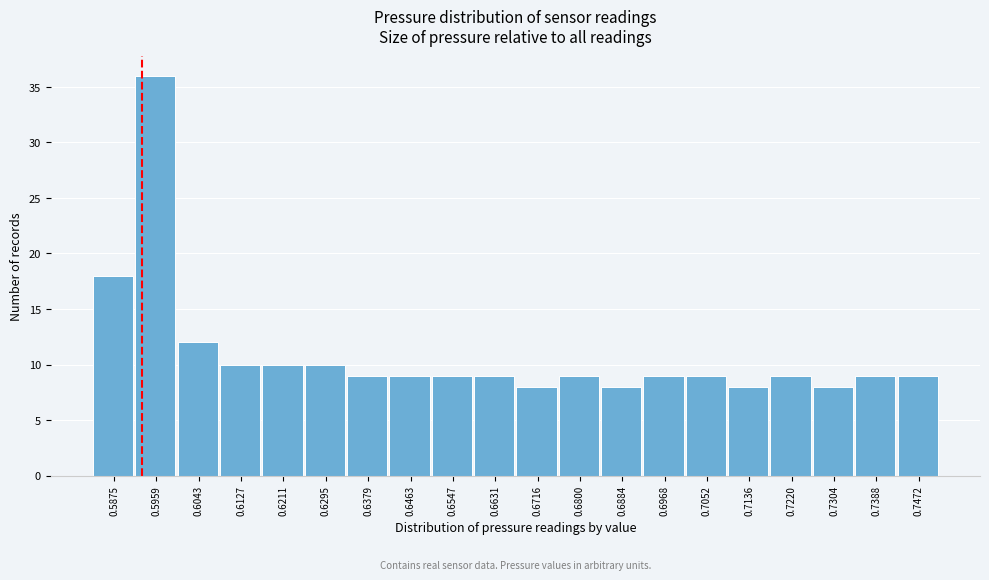

Reading left to right, transcribe all the data shown in this chart.

18	36	12	10	10	10	9	9	9	9	8	9	8	9	9	8	9	8	9	9